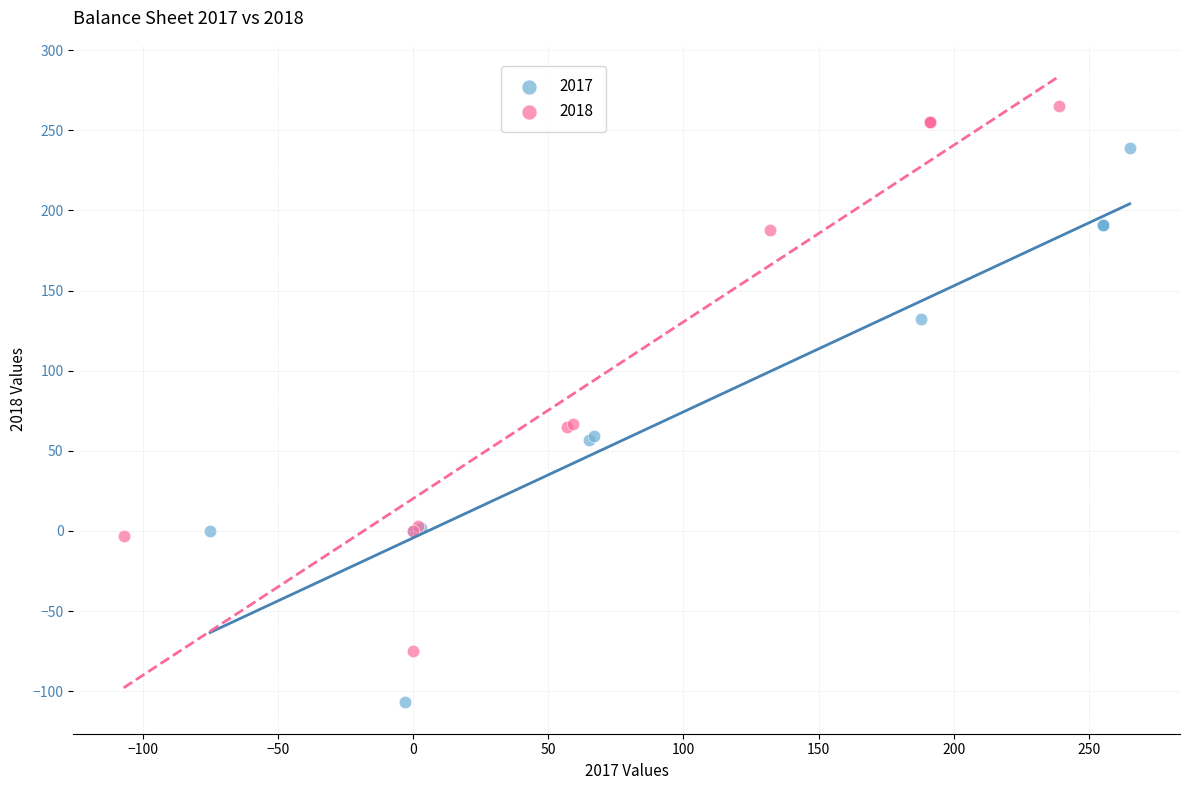

Which series reaches the maximum Y coordinate?

2018